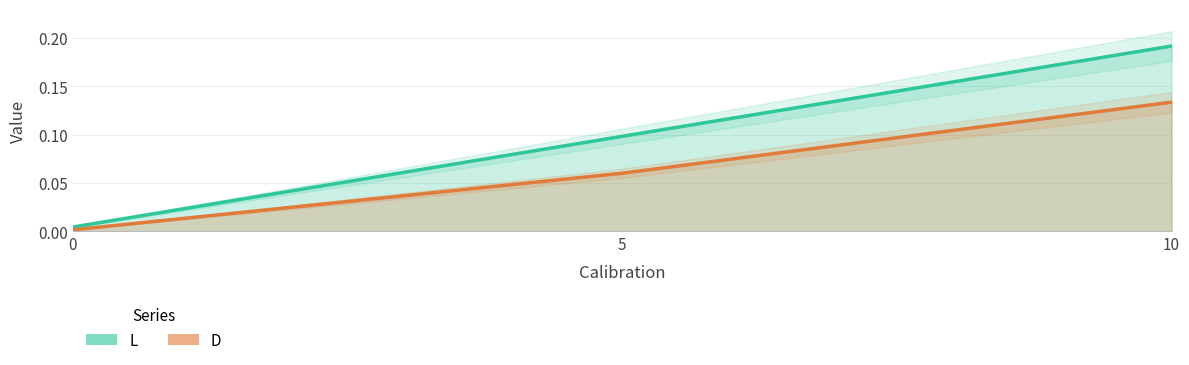

What is the total value across all series at 5?

0.2